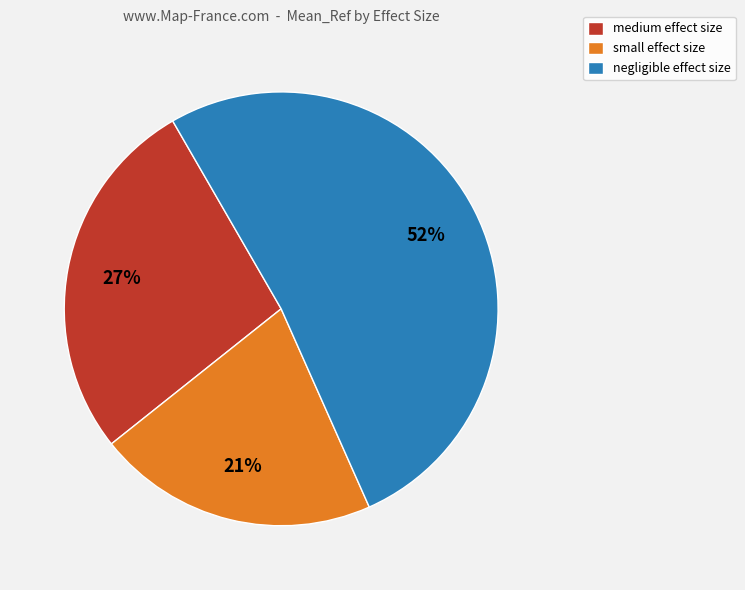

To the nearest percent, what is the average slice percentage?

33%